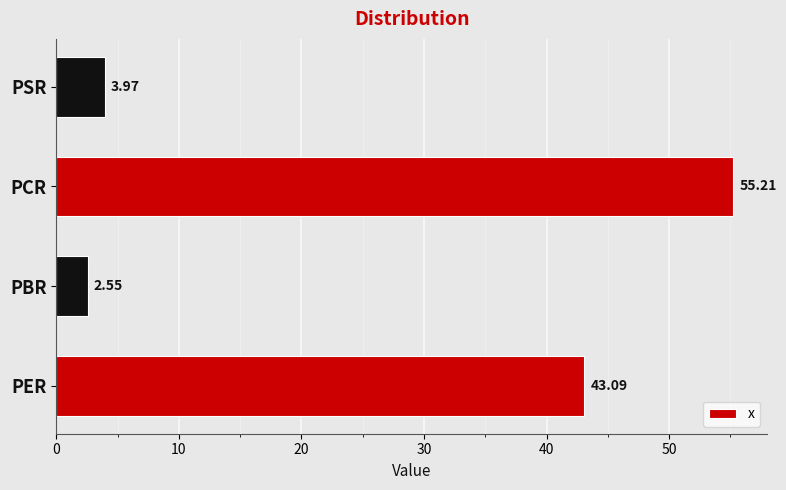

At which category does the chart reach its peak across all series?

PCR